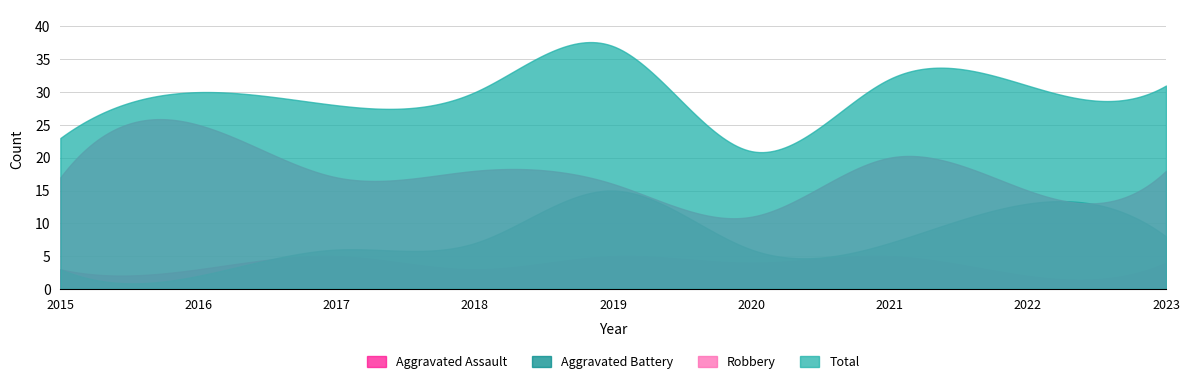

At which category is the sum across all series the highest?

2019